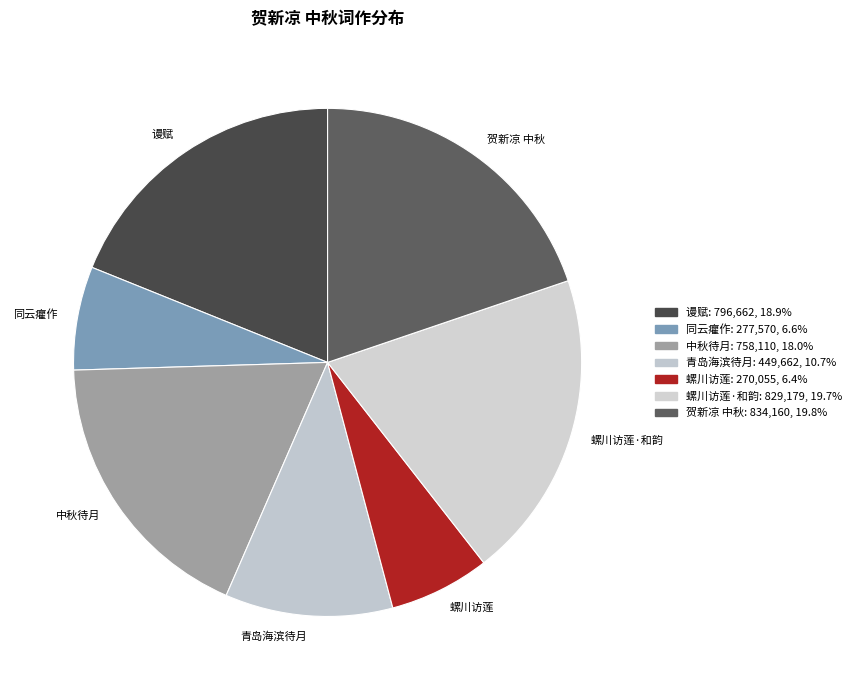

Is there any slice that represents more than half of the pie?

No